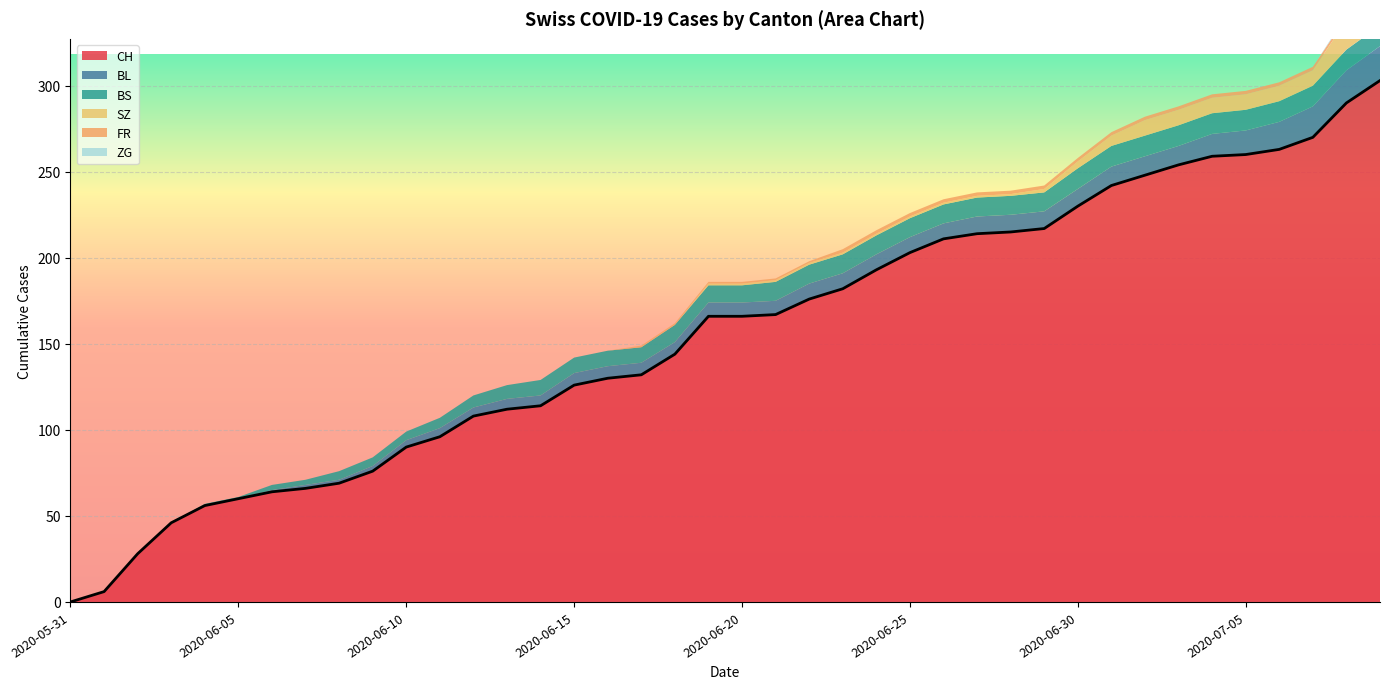

What is the label of the 1st point from the left?

2020-05-31